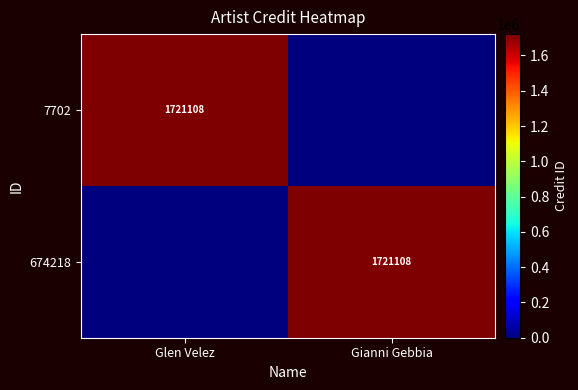

The 674218 series shows 982343 at Gianni Gebbia. True or false?

False